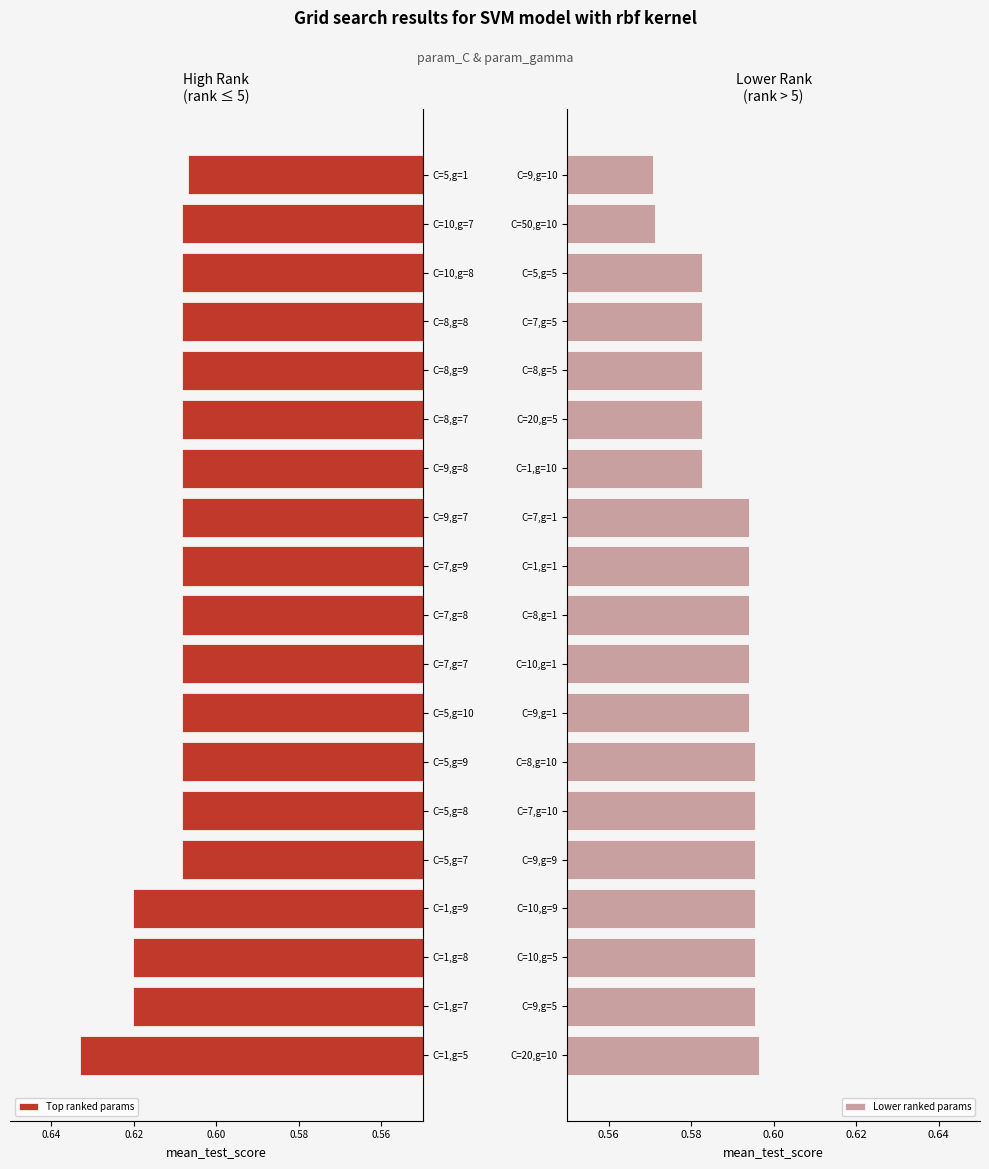

Count the Top ranked params values in the range 0 to 1.

19